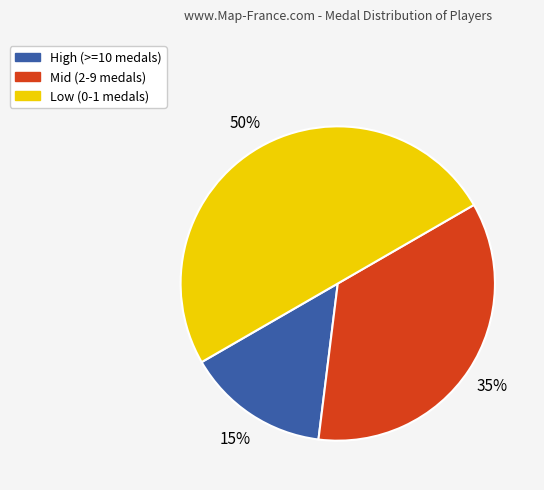

To the nearest percent, what is the difference between the largest and smallest slice percentages?

35%